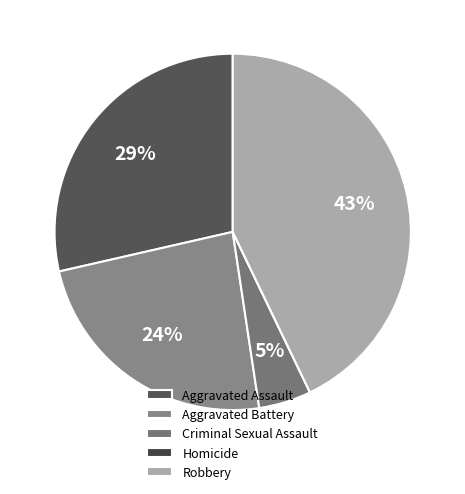

Count the number of slices in the pie.

5